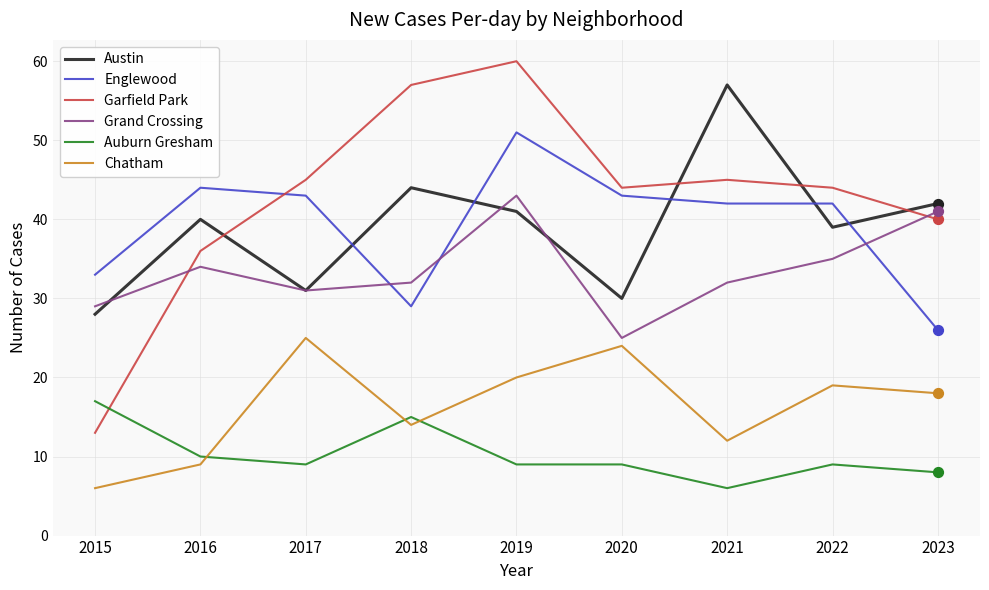

What are all the series names shown in the legend?

Austin, Englewood, Garfield Park, Grand Crossing, Auburn Gresham, Chatham